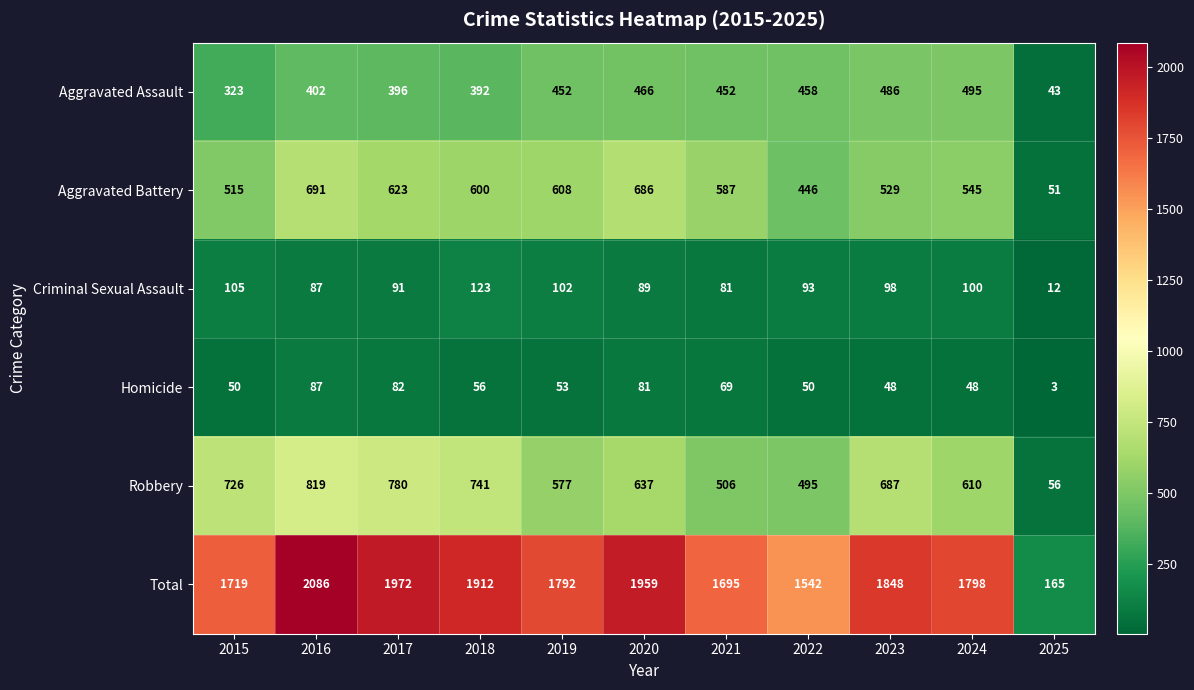

Which category has the highest value across all series?

2016